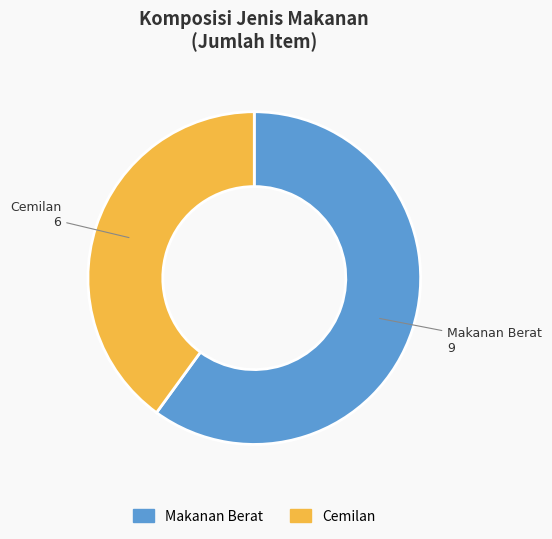

Is there a majority slice in this chart?

Yes